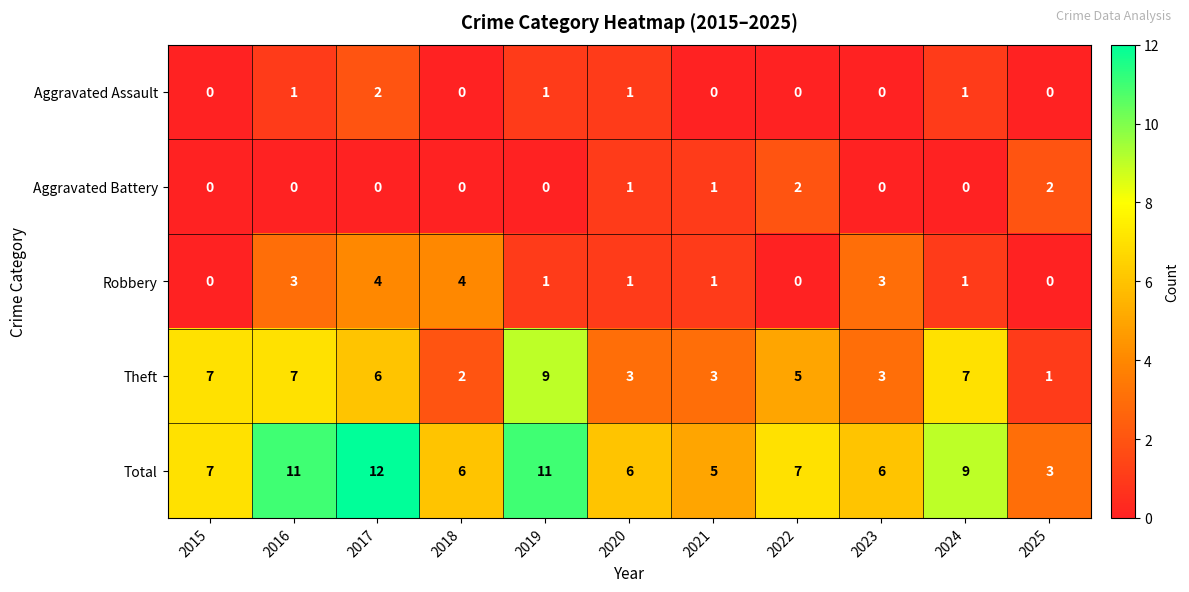

Which category has the highest value across all series?

2017